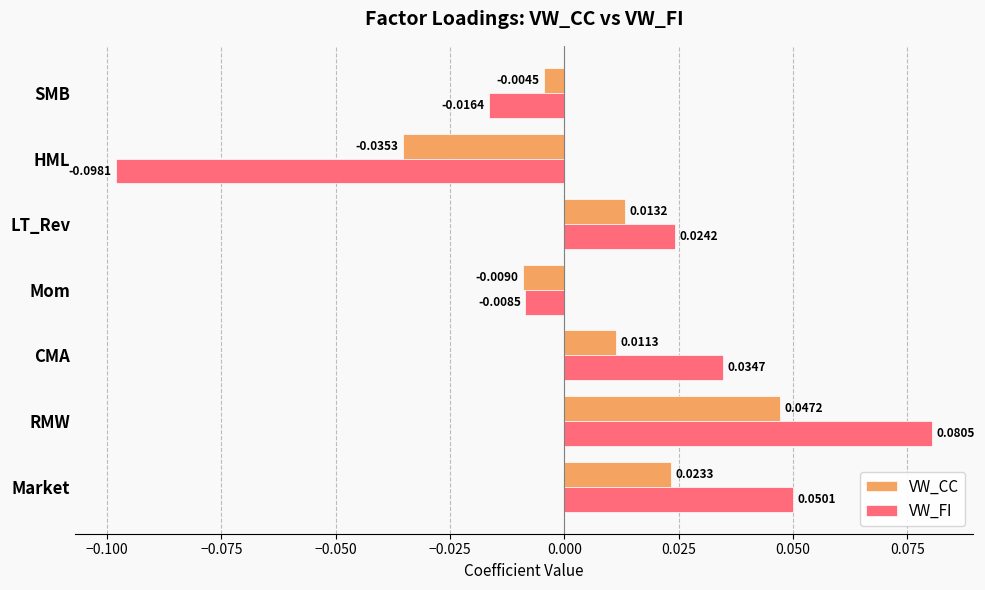

At which label does VW_CC reach its minimum?

HML